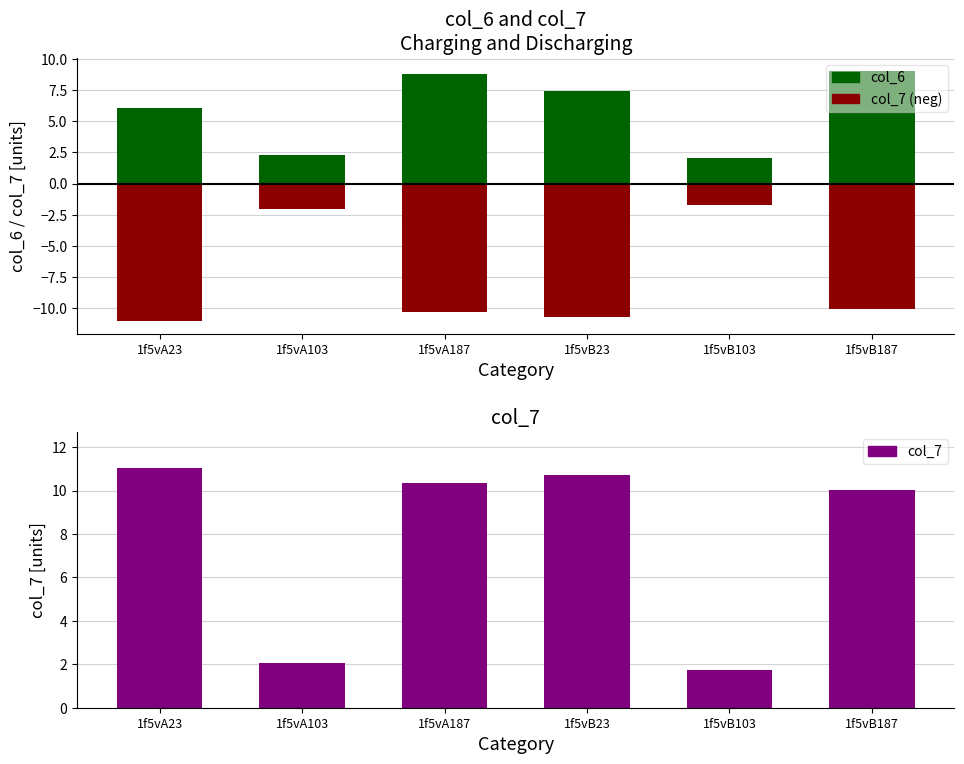

What is the minimum value shown in the chart?

-11.0